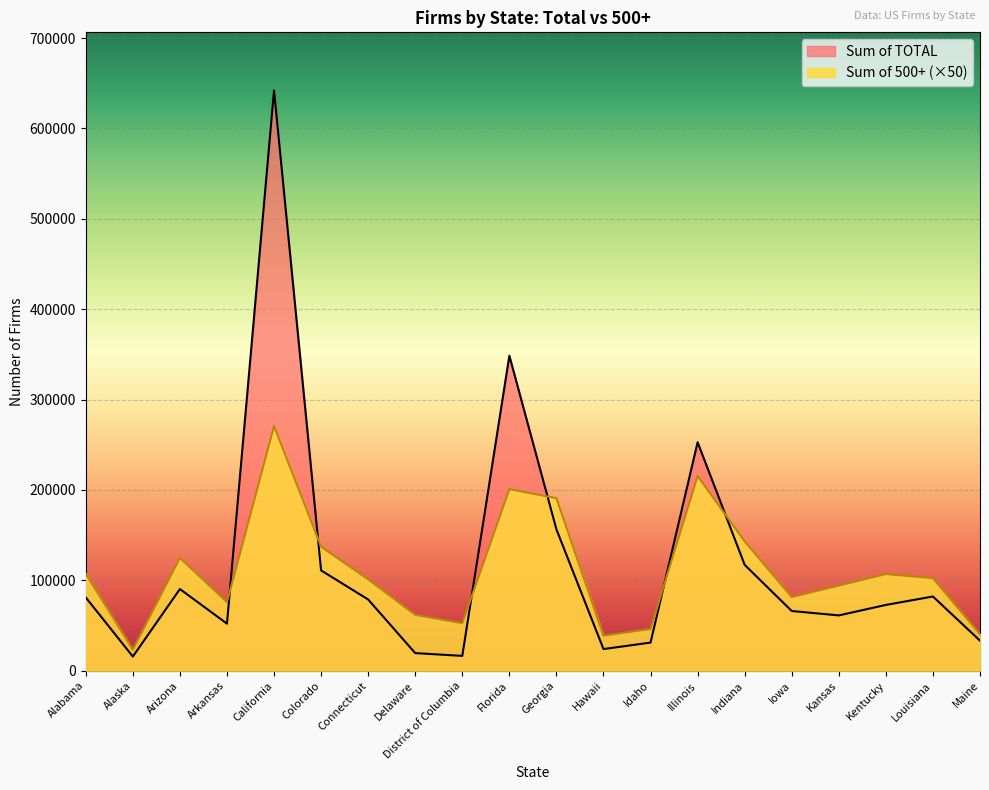

What is the difference between the second highest and minimum values in the Sum of 500+ series?

192200